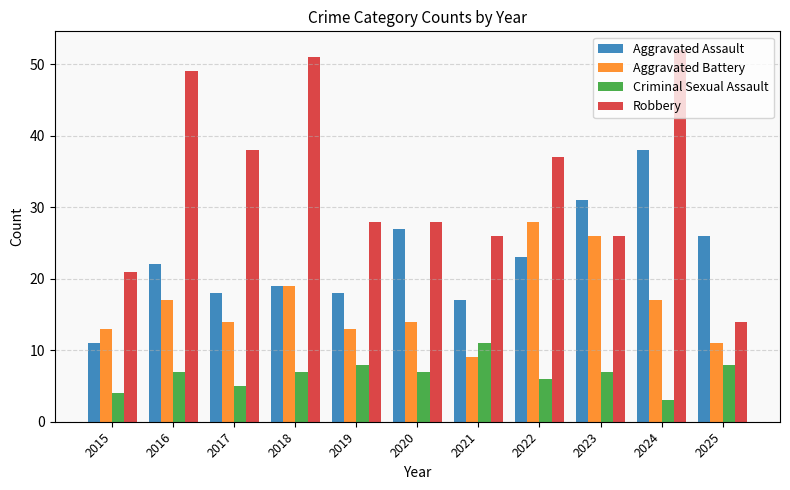

Count the number of categories in the chart.

11